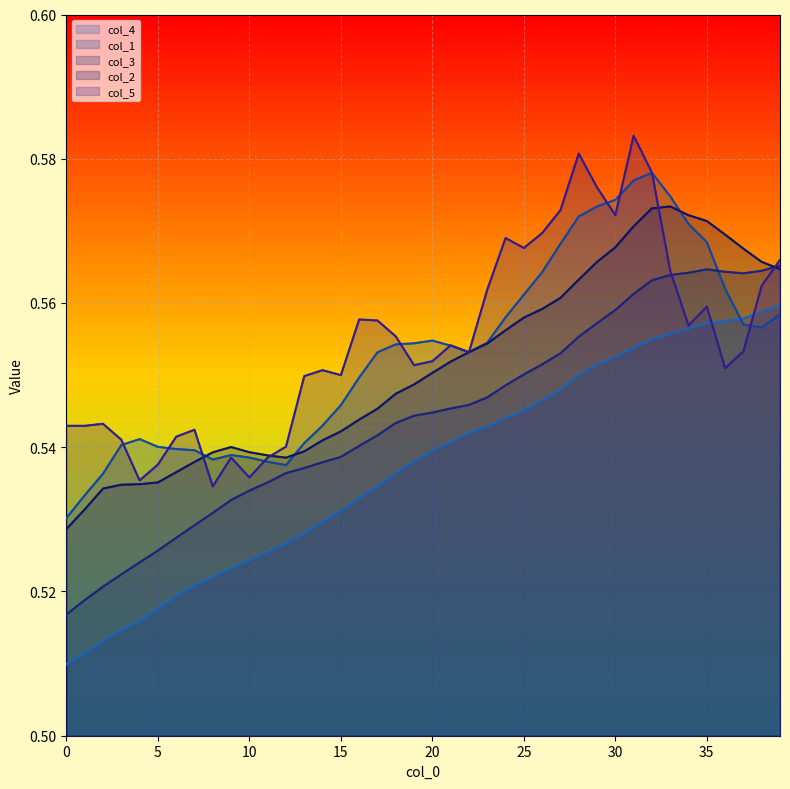

Count the col_2 values in the range 0 to 1.

40